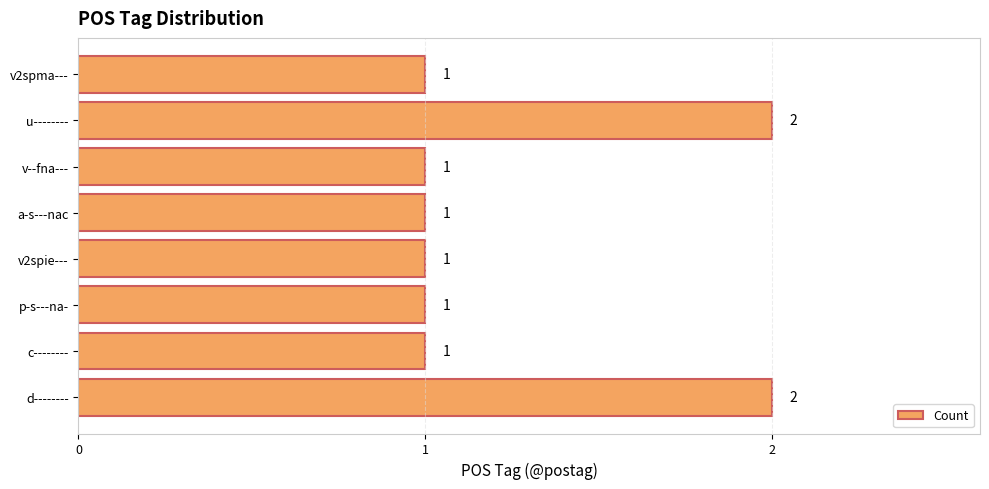

Approximately how many times larger is the value at p-s---na- compared to u--------?

0.5